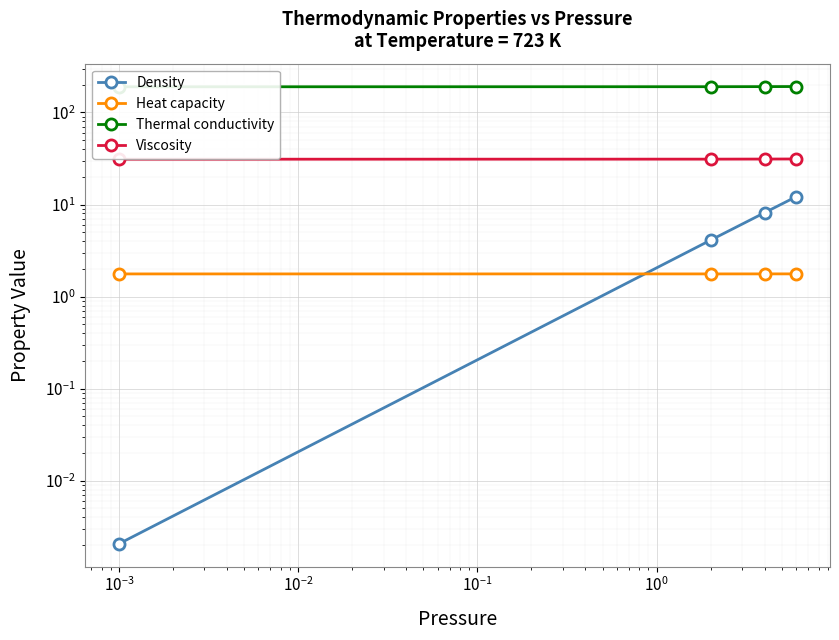

Count the number of data series in this chart.

4